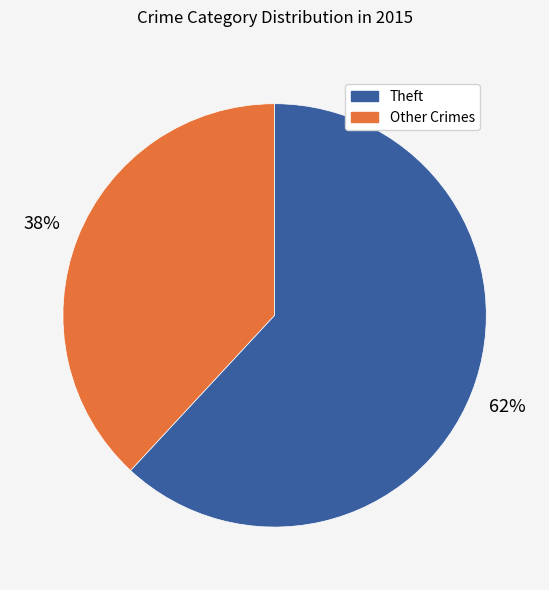

Does any single category account for the majority?

Yes